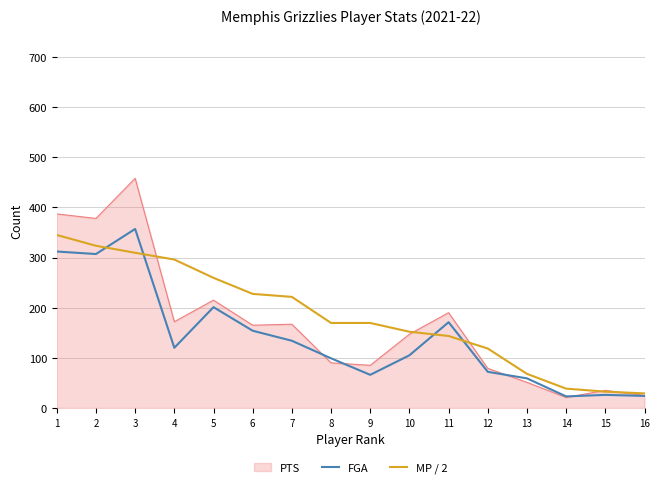

What is the minimum value shown in the chart?

21.0